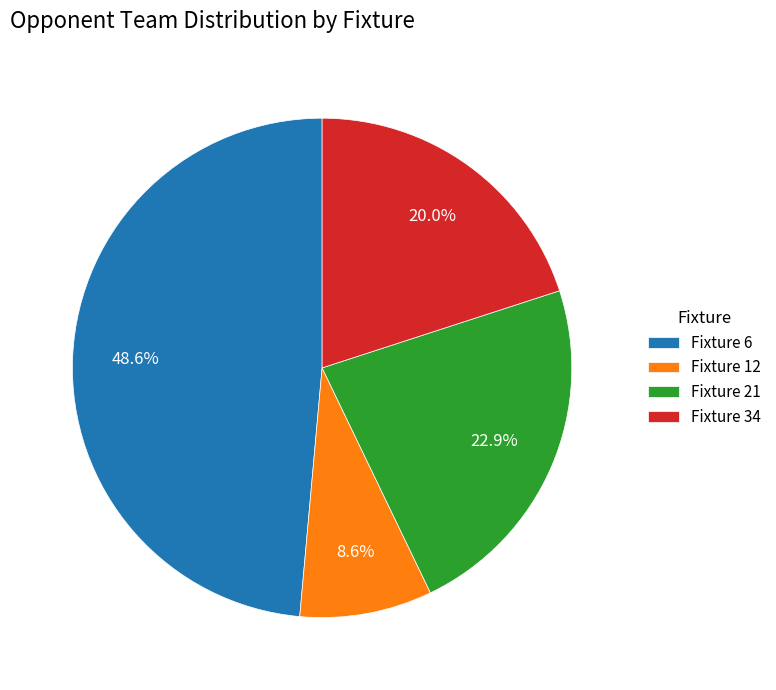

Is the sum of Fixture 12 and Fixture 6 greater than half?

Yes